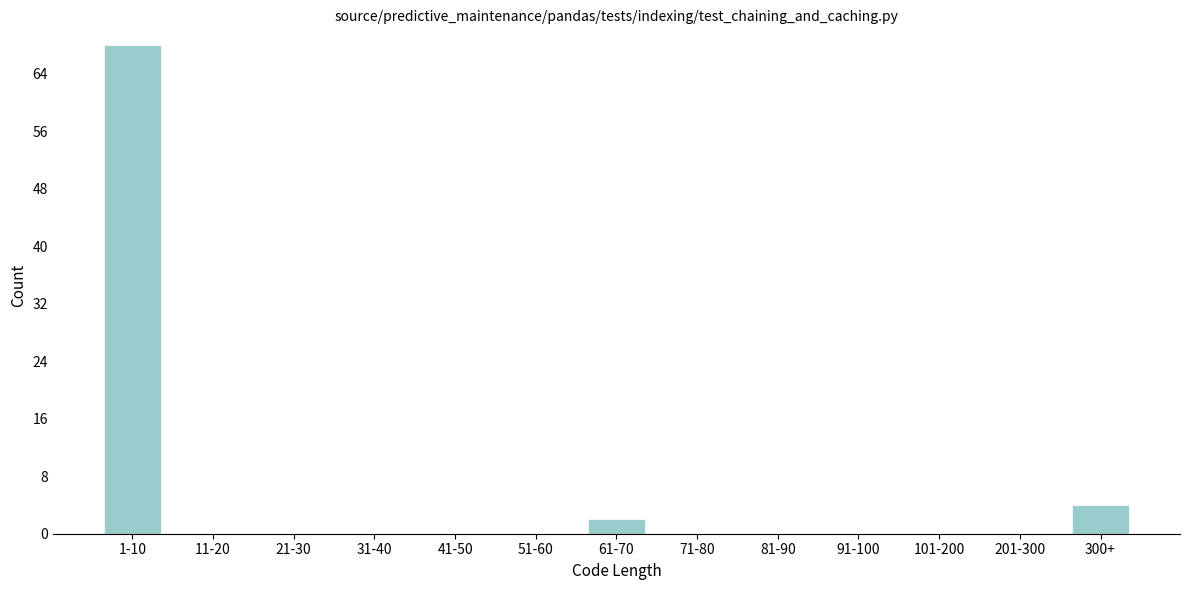

Reading left to right, extract all data points from this chart.

1-10=68	11-20=0	21-30=0	31-40=0	41-50=0	51-60=0	61-70=2	71-80=0	81-90=0	91-100=0	101-200=0	201-300=0	300+=4